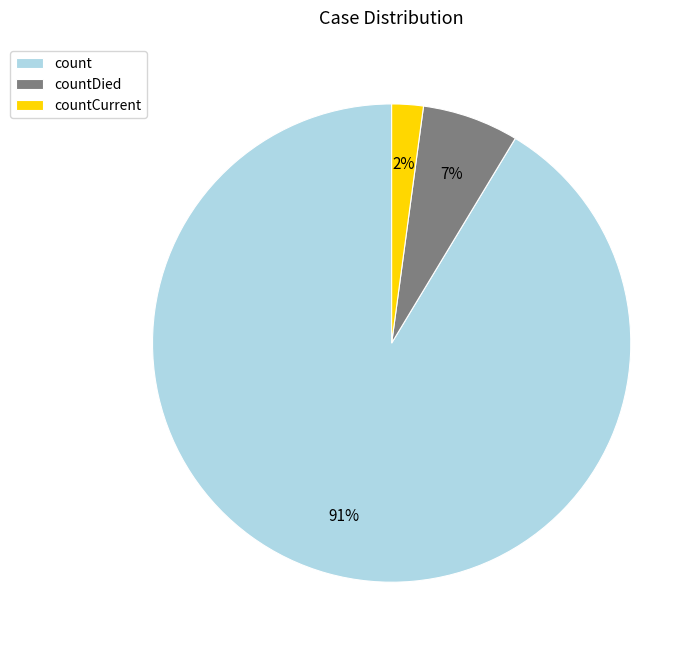

Which has a higher value, countCurrent or count?

count